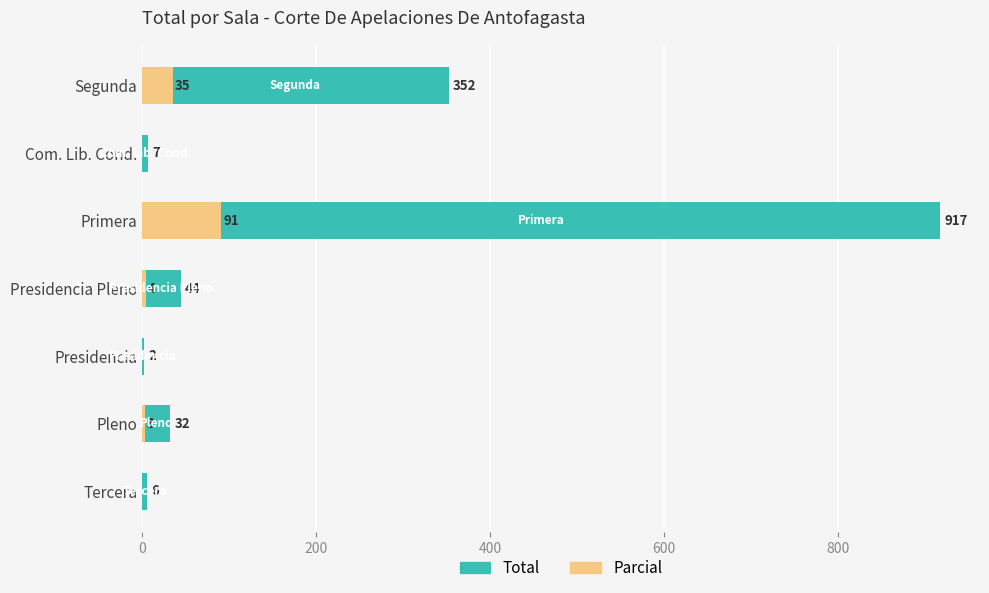

How many data points in Total are above 32?

3